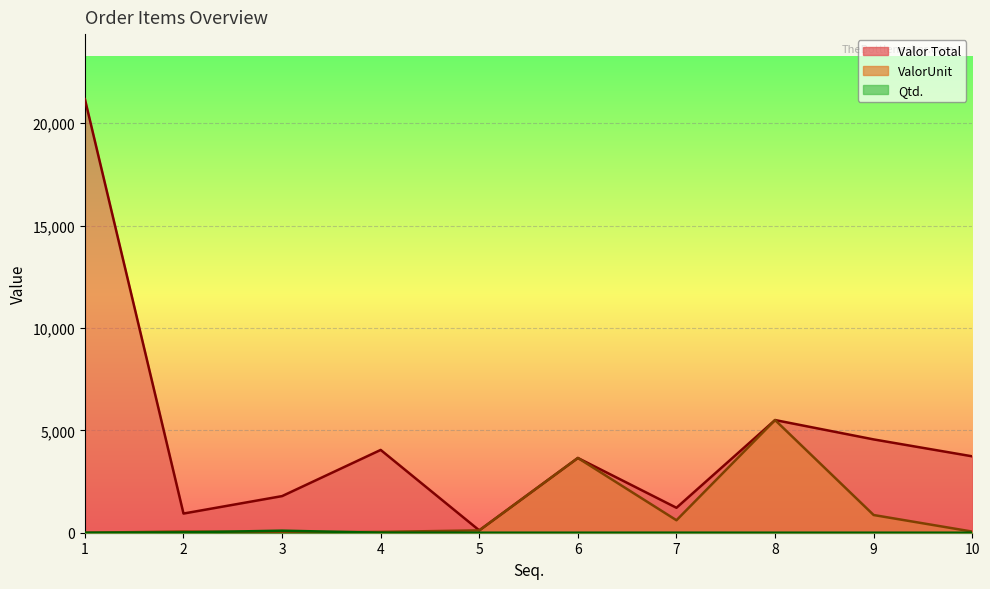

True or false: Qtd. has more than 0 interior local peaks.

True